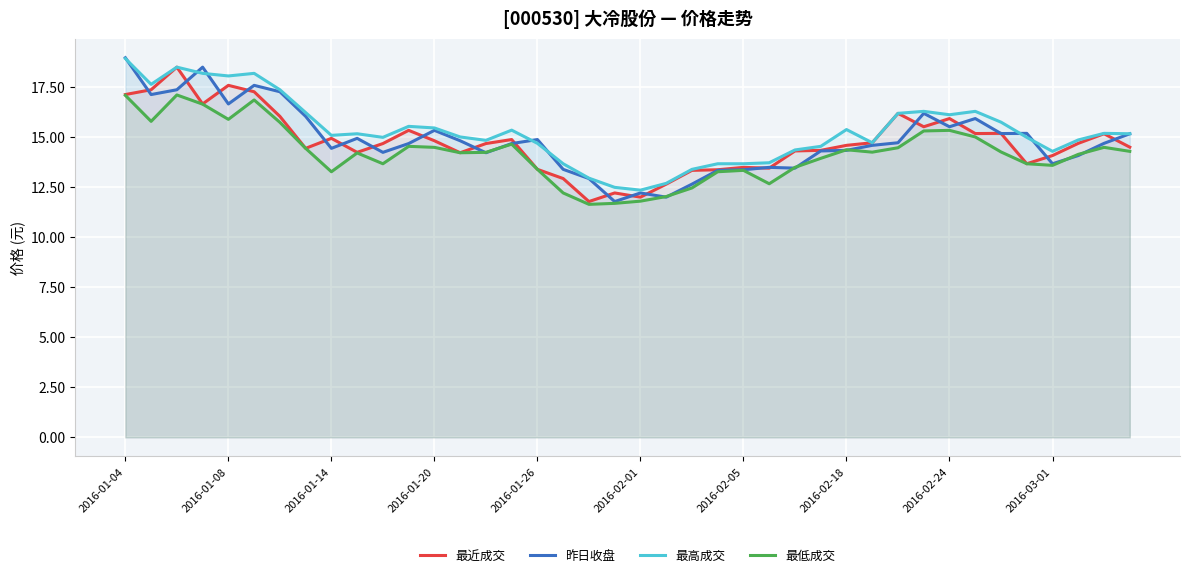

What is the spread (max minus min) of values at 2016-02-24?

0.8